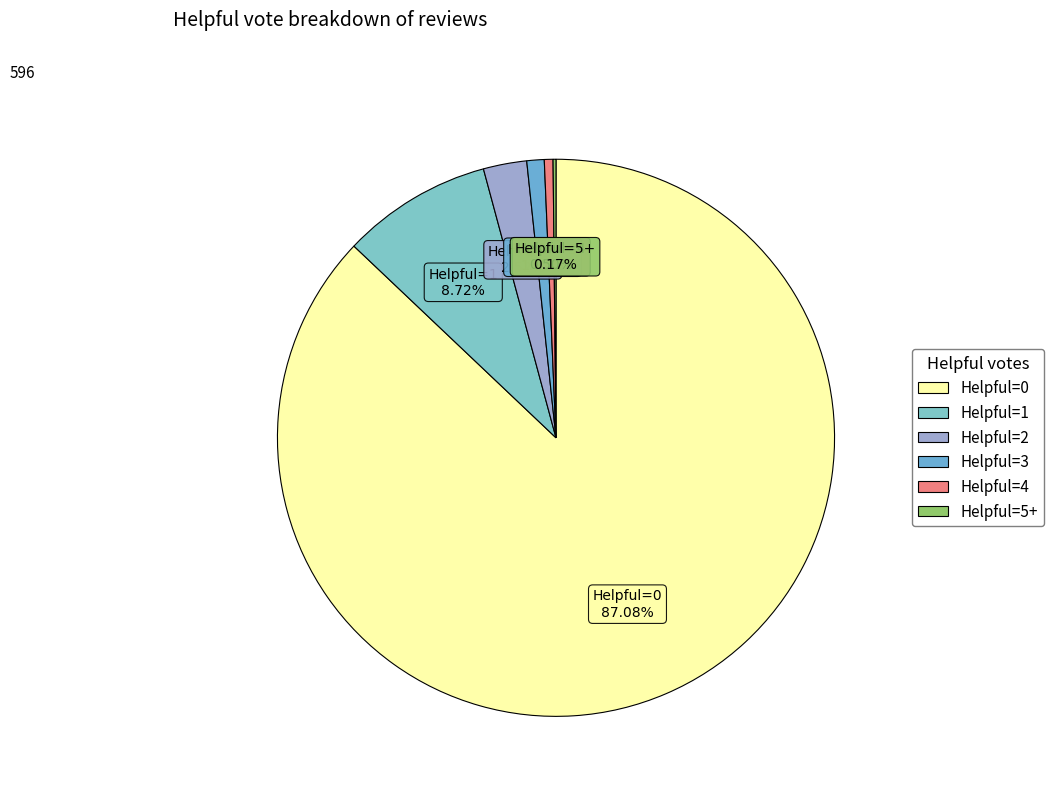

To the nearest percent, what portion does Helpful=1 represent?

9%